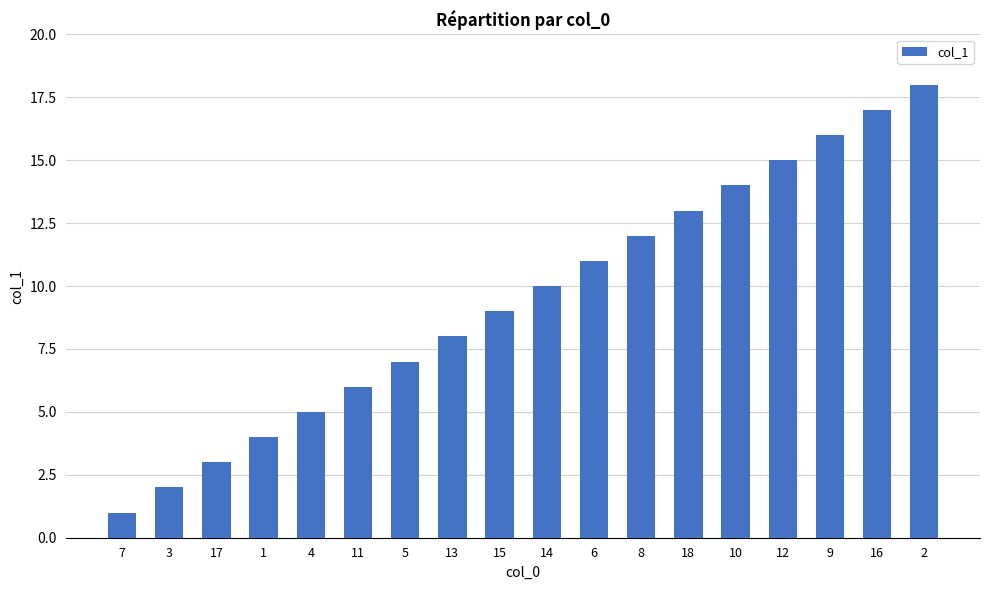

What is the label of the 12th bar from the left?

8